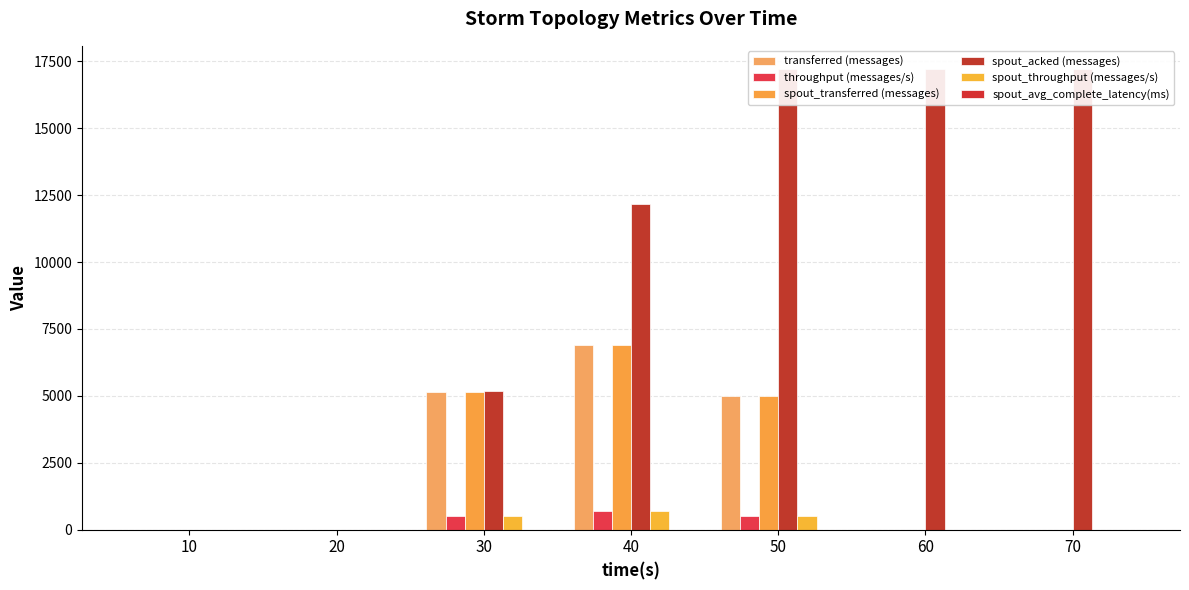

How many bars are there in each group?

6